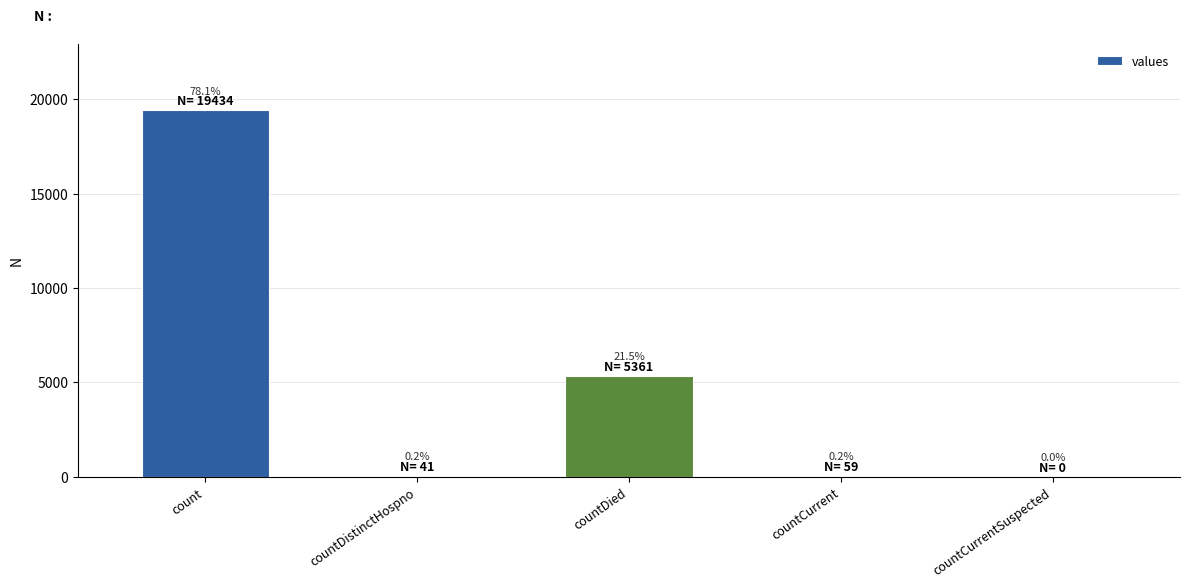

How many bars are there in total?

5